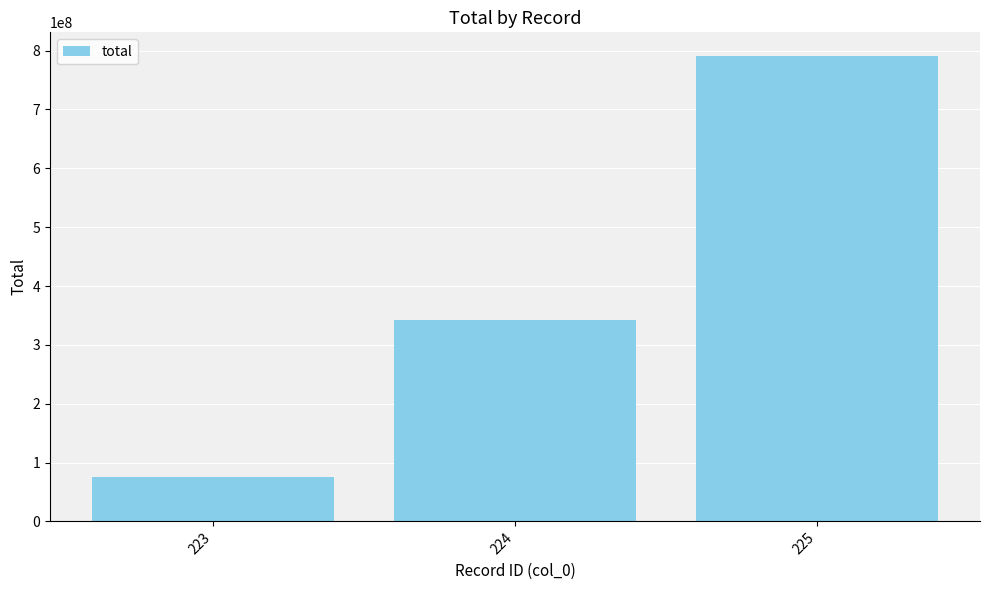

Rank the categories by value from highest to lowest.

225, 224, 223